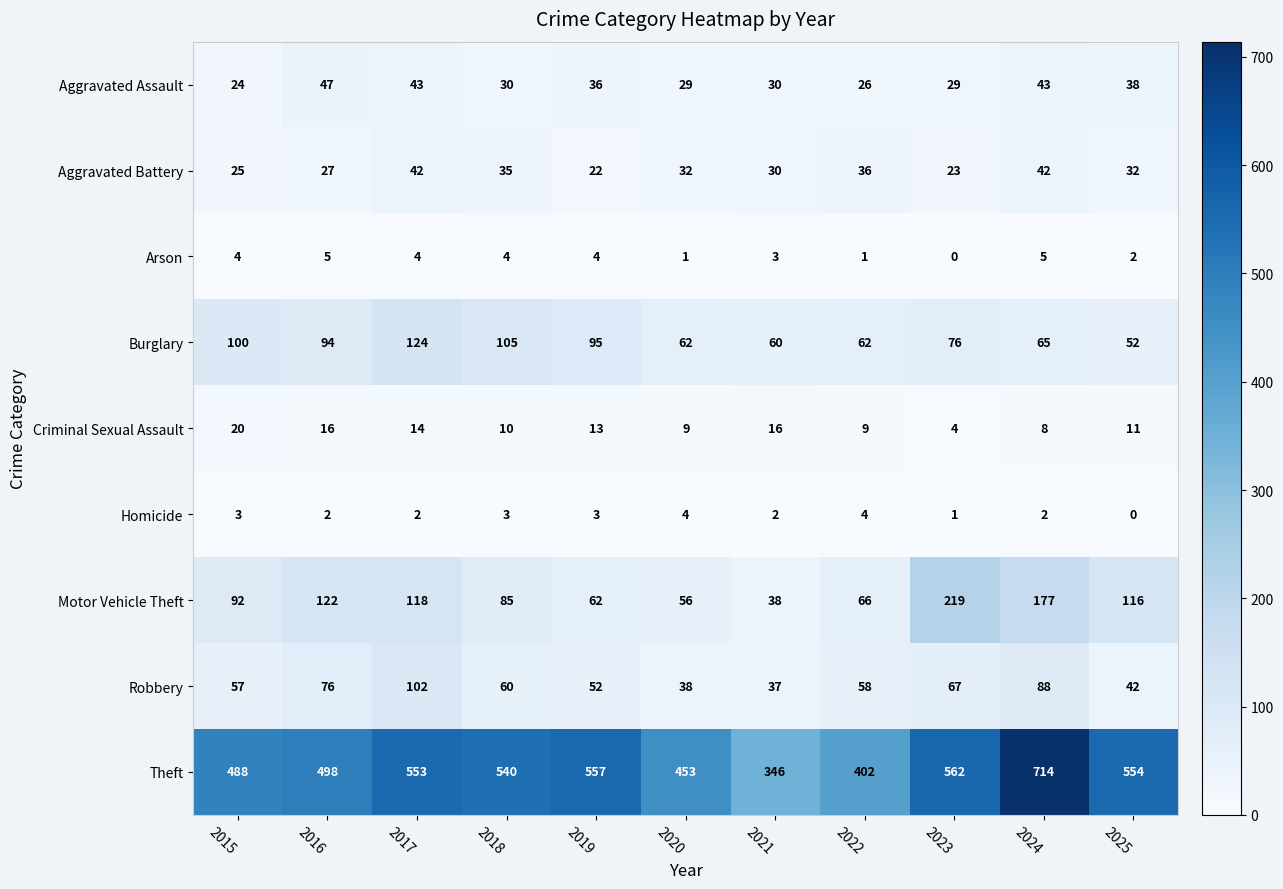

The value of Motor Vehicle Theft at 2017 is 118. True or false?

True